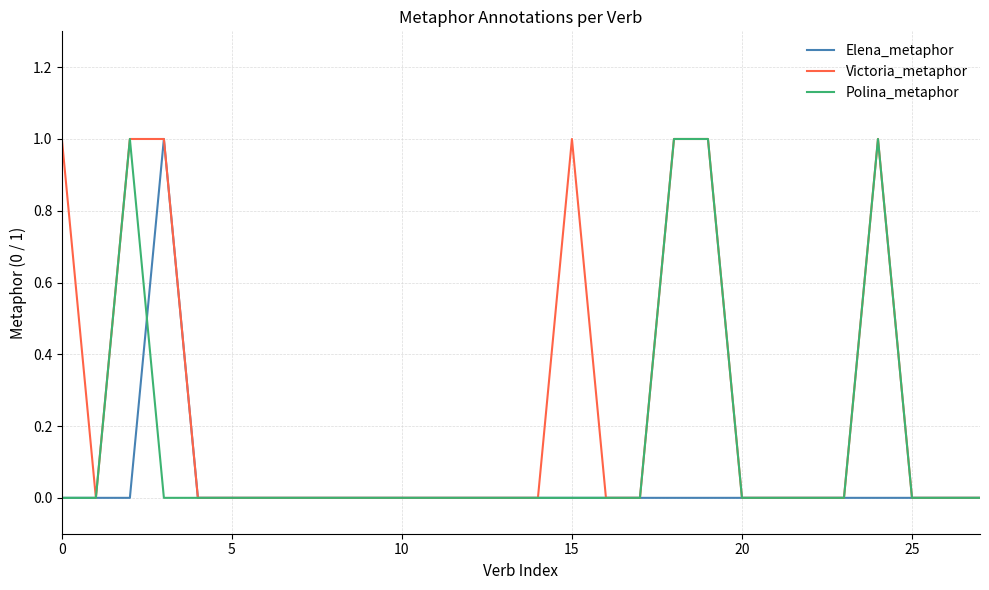

List the series in order of their overall mean, lowest first.

Elena_metaphor, Polina_metaphor, Victoria_metaphor